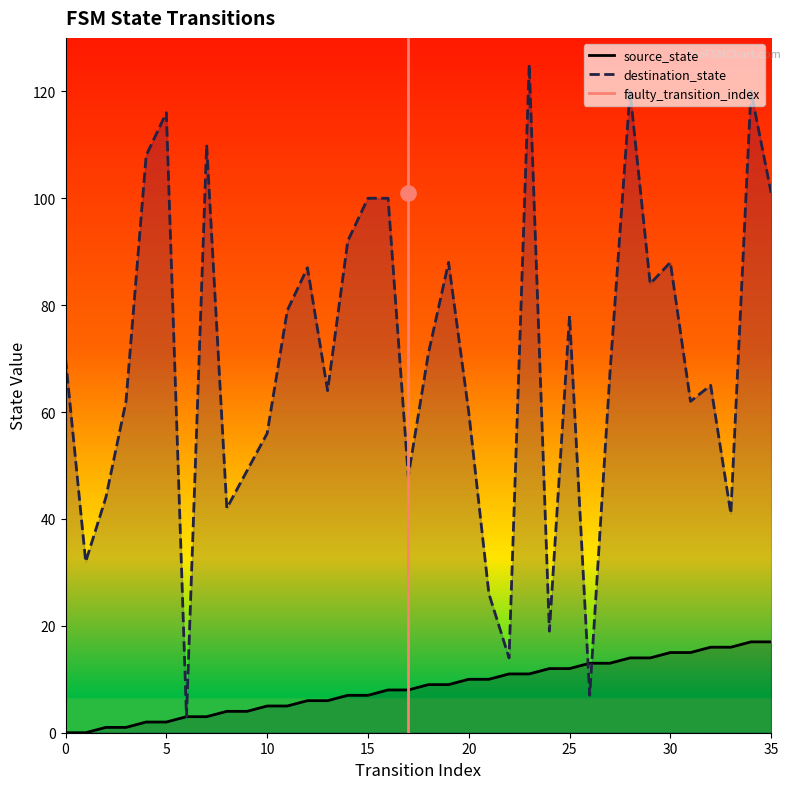

Which has a higher value, 0 or 5?

5